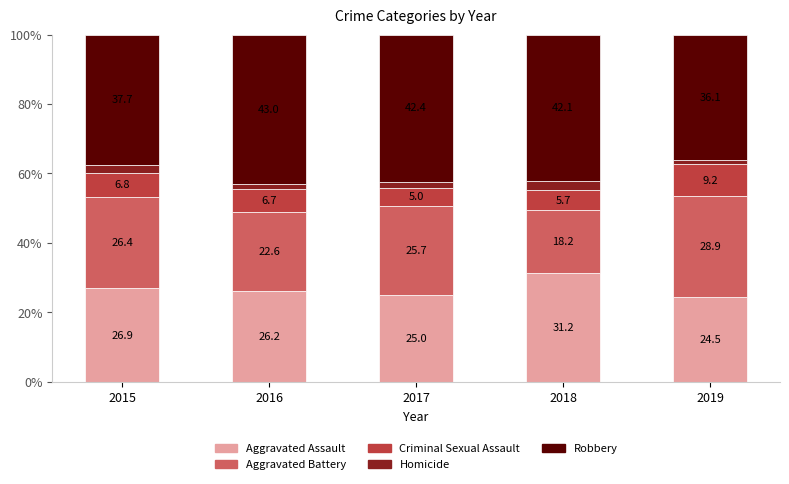

What is the sum of all Aggravated Assault values?

133.8